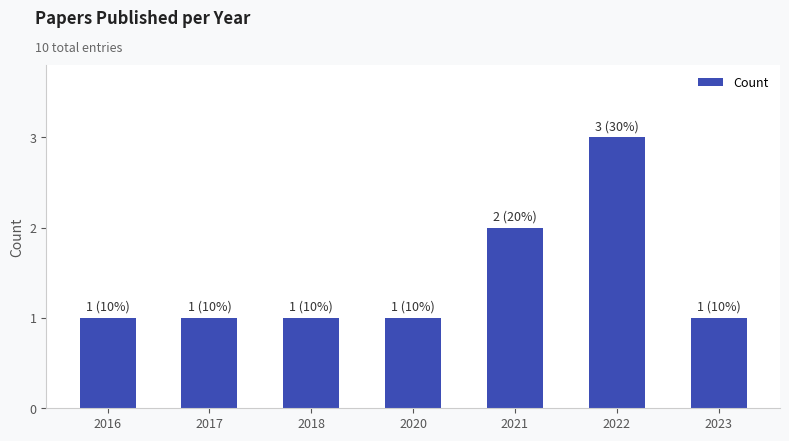

Which has a higher value, 2022 or 2016?

2022